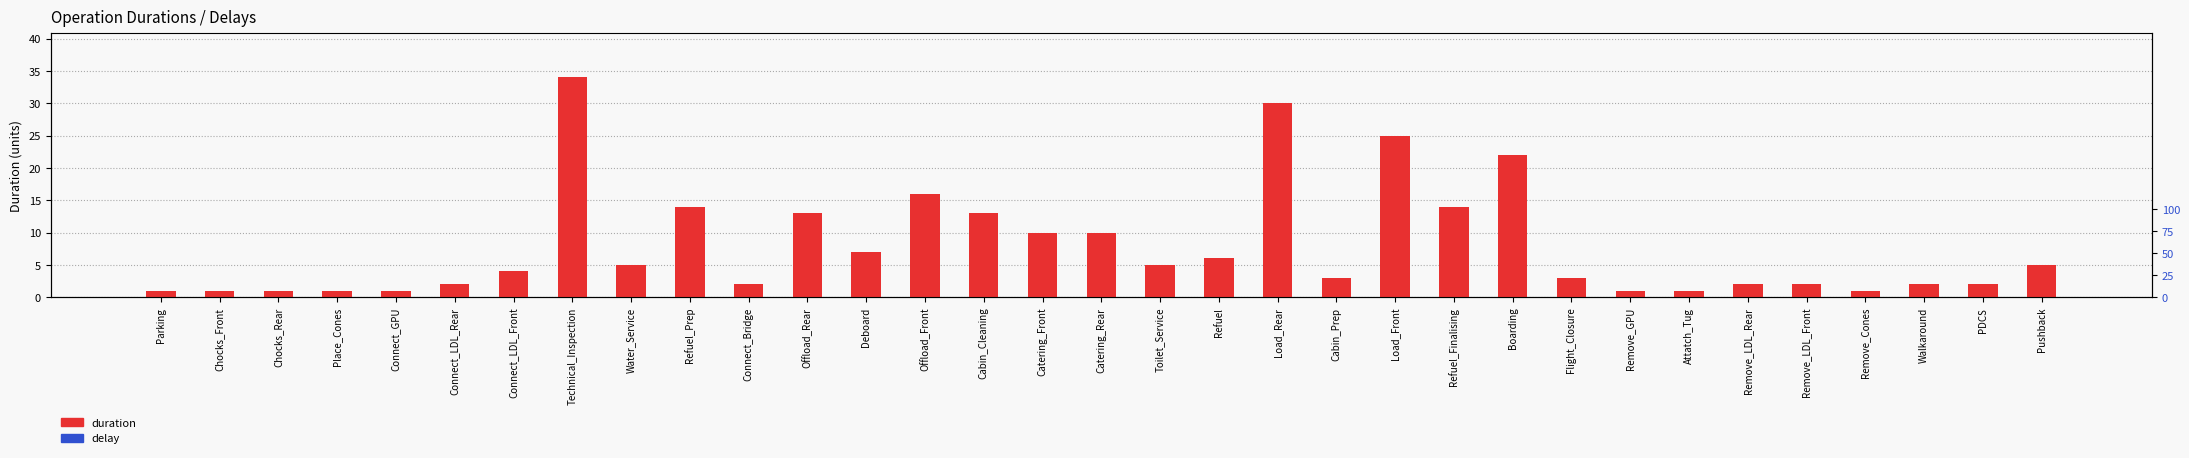

Rank the series by their average value, from highest to lowest.

duration, delay